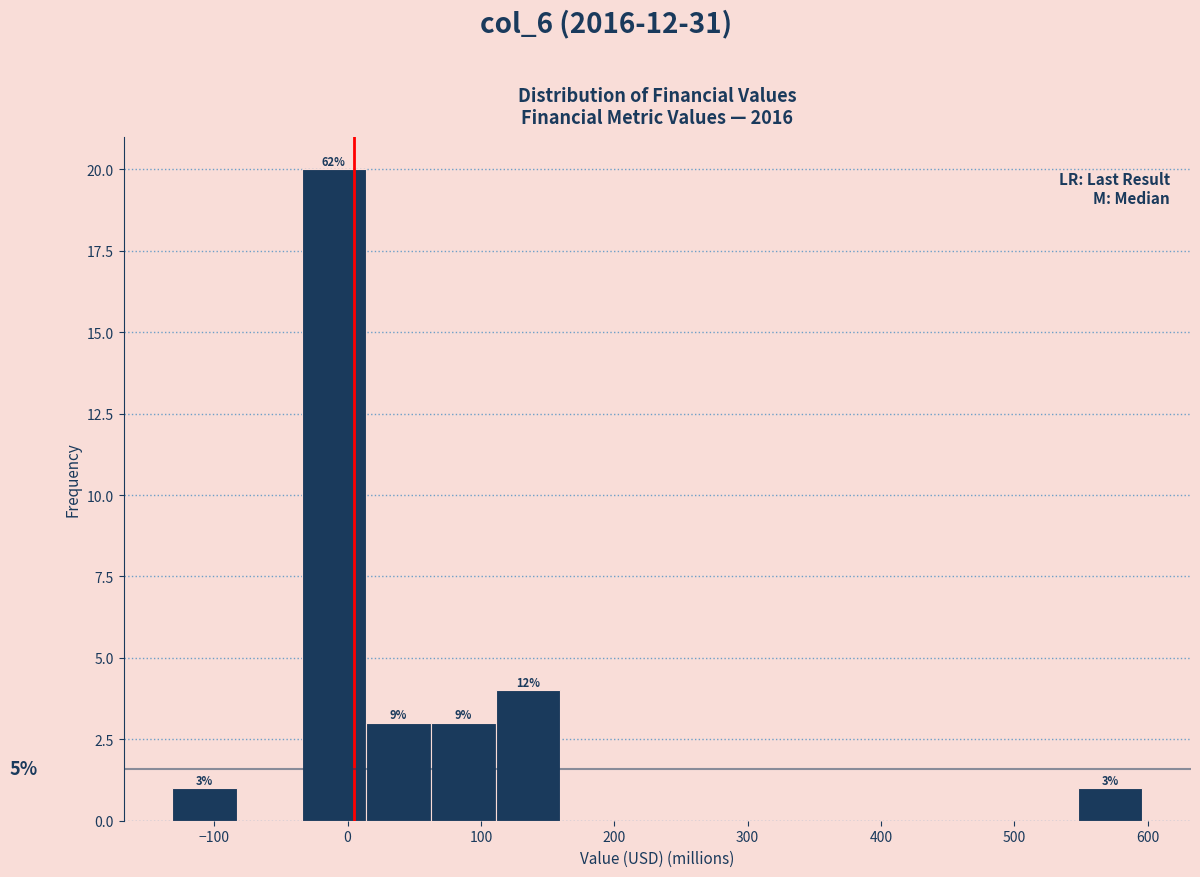

Which range on the x-axis has the tallest bar?

-30 to 10